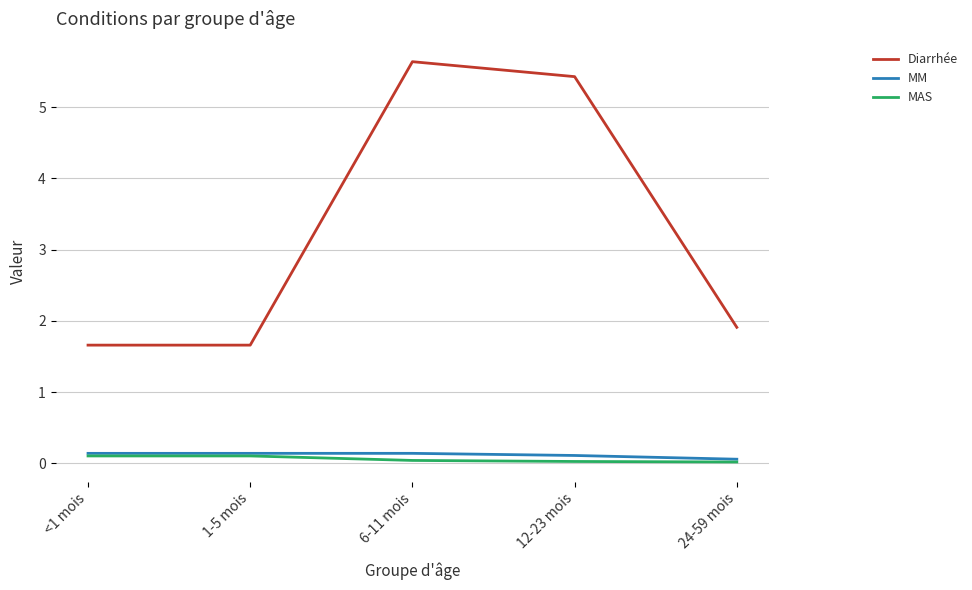

Which series has the largest total across all categories?

Diarrhée